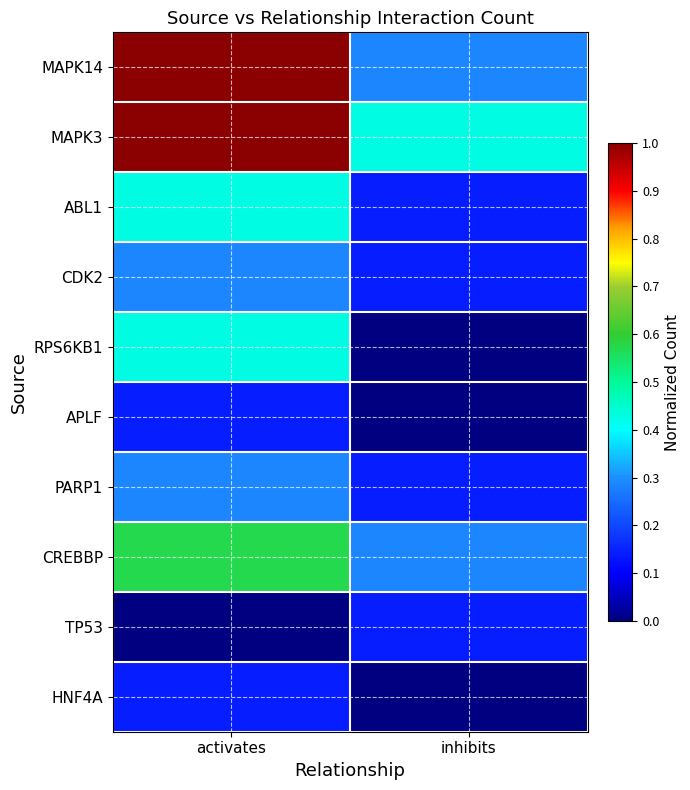

Reading left to right, what are all the values shown in this chart?

MAPK14: activates=1.0	inhibits=0.3
MAPK3: activates=1.0	inhibits=0.4
ABL1: activates=0.4	inhibits=0.1
CDK2: activates=0.3	inhibits=0.1
RPS6KB1: activates=0.4	inhibits=0.0
APLF: activates=0.1	inhibits=0.0
PARP1: activates=0.3	inhibits=0.1
CREBBP: activates=0.6	inhibits=0.3
TP53: activates=0.0	inhibits=0.1
HNF4A: activates=0.1	inhibits=0.0